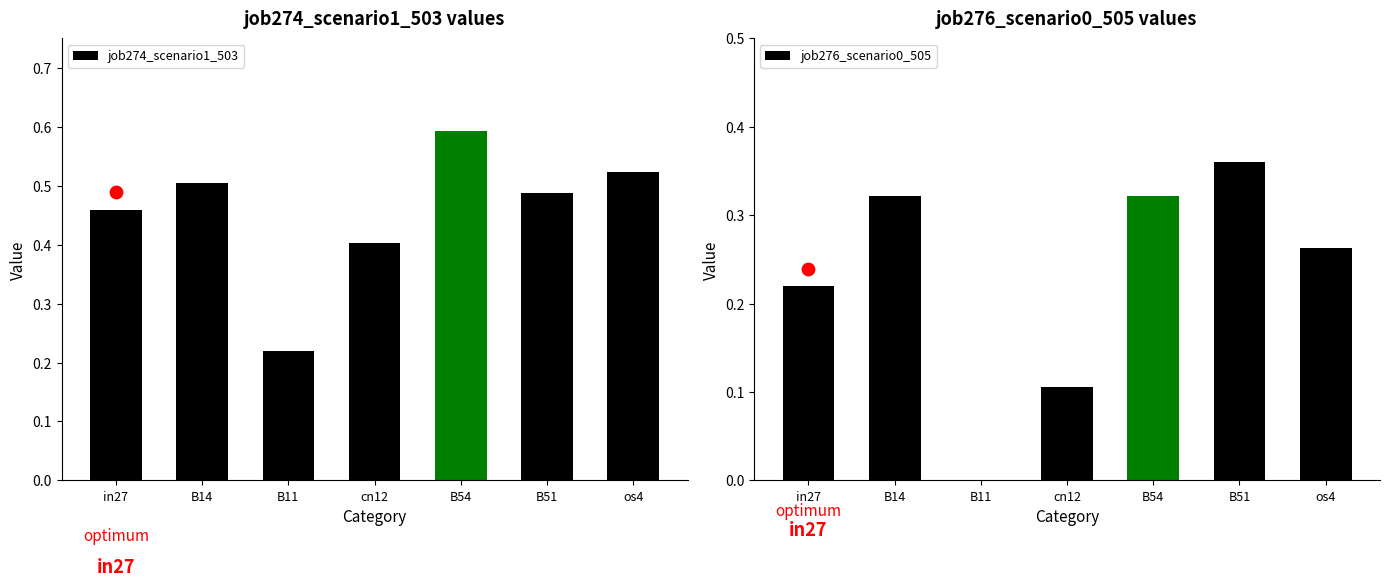

Which series reaches the maximum Y coordinate?

job274_scenario1_503